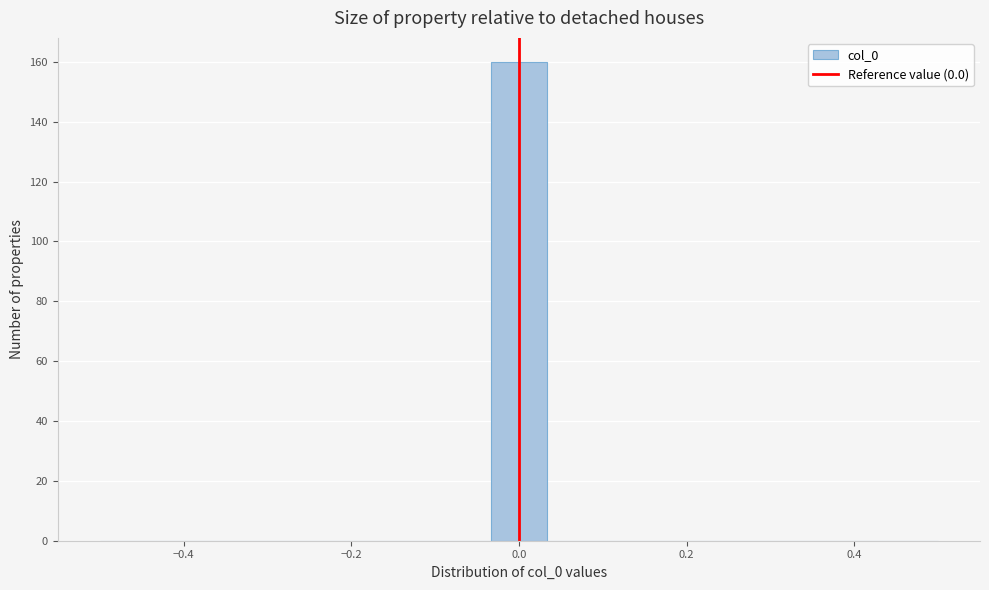

Around what value on the x-axis is the tallest bar? Give the approximate position of its centre, as read against the axis.

0.00